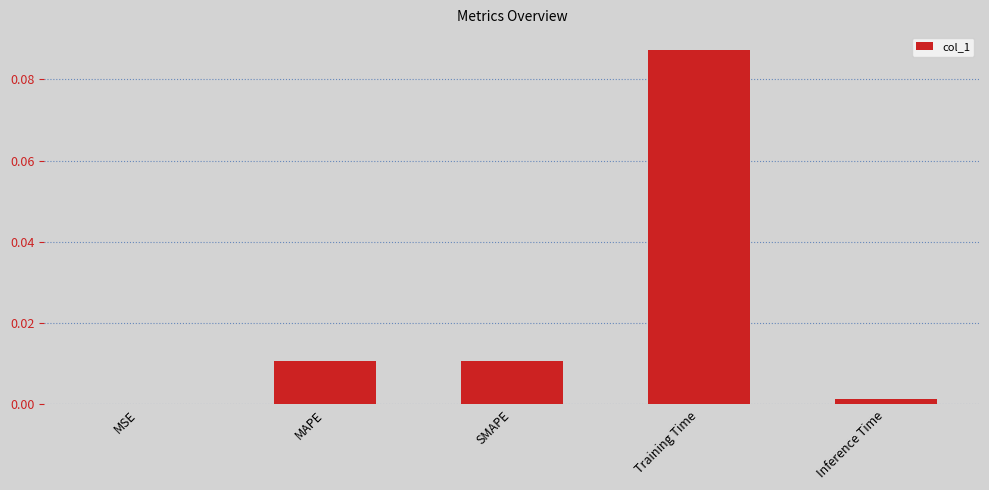

Which category has the highest value across all series?

Training Time